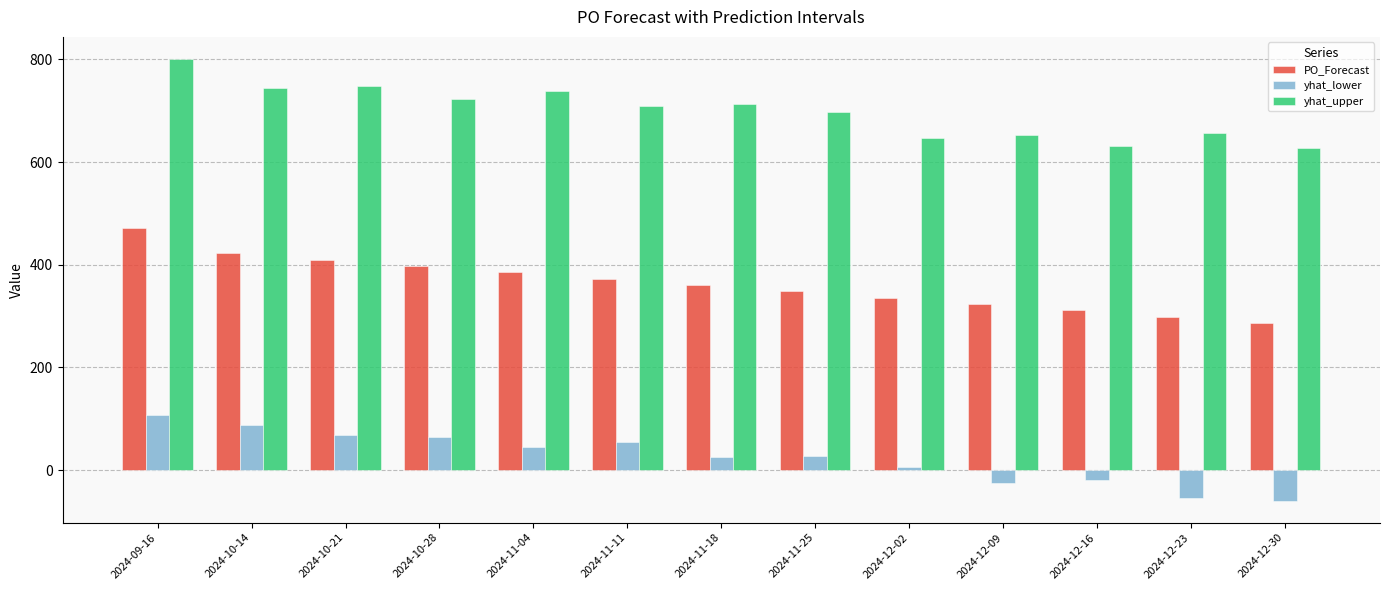

At how many categories does at least one series exceed 221?

13